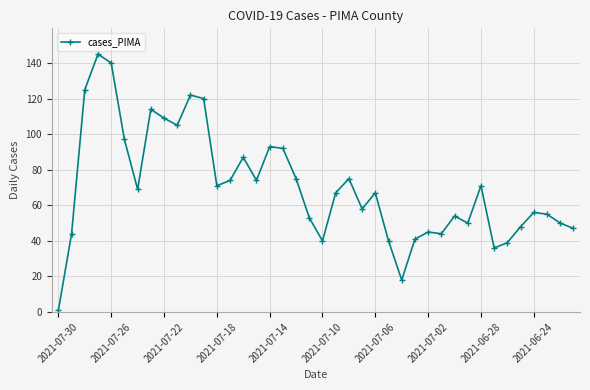

True or false: there are more than 1 points higher than both neighbors.

True